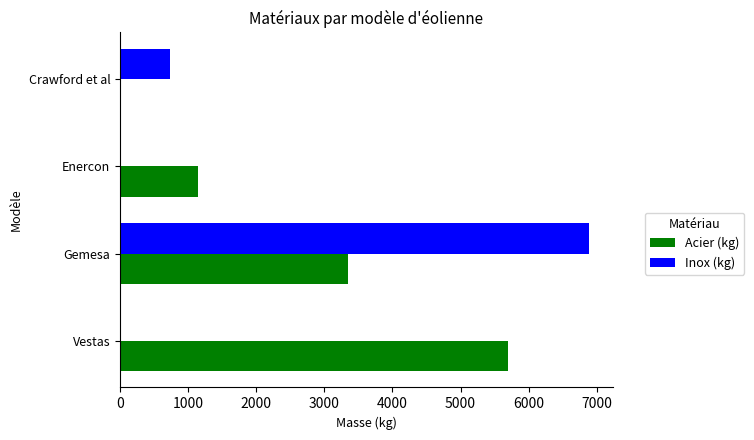

What is the greatest value displayed?

6888